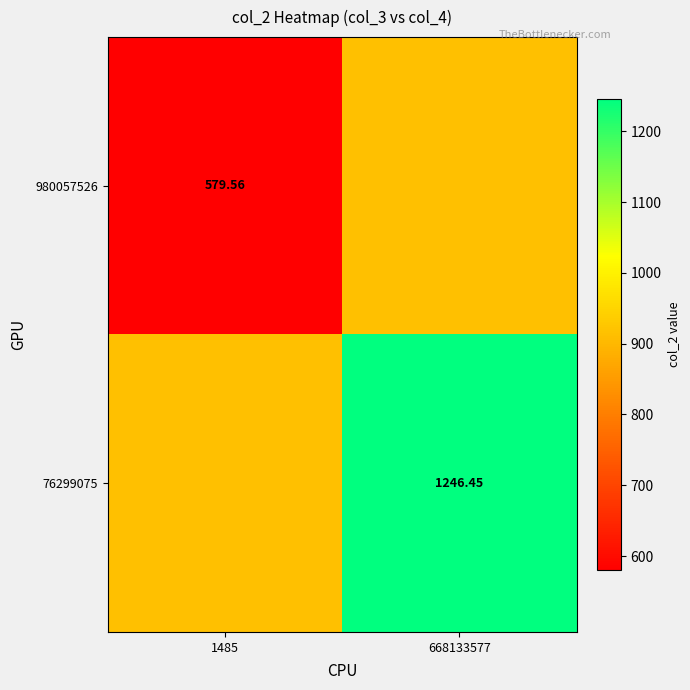

Is the value of 980057526 at 1485 greater than the value of 76299075 at 668133577?

No